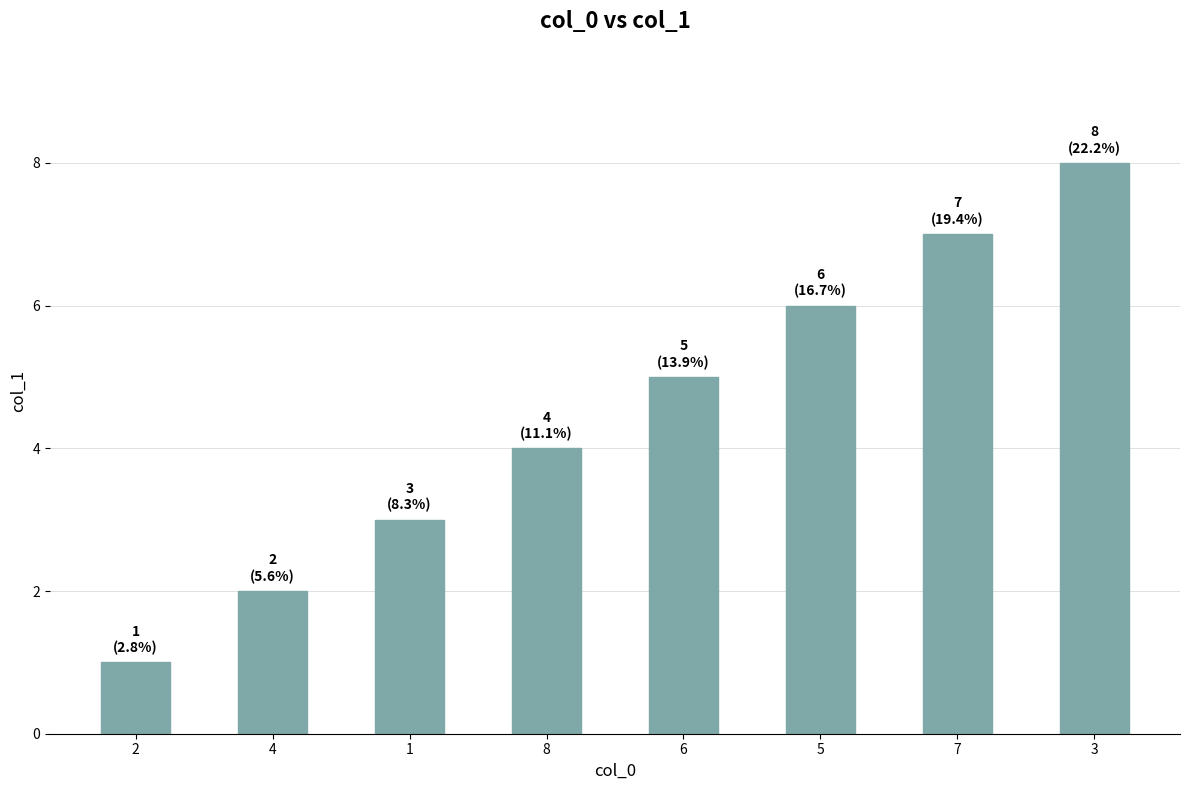

Reading left to right, extract all data points from this chart.

1	2	3	4	5	6	7	8